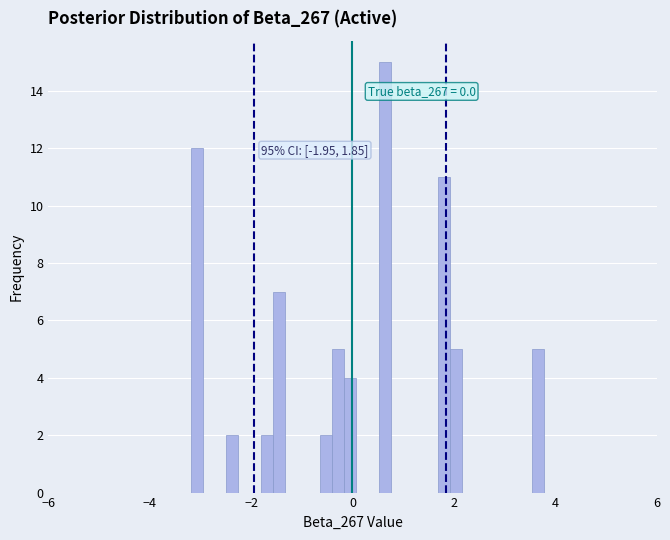

Read against the x-axis, roughly where is the centre of the tallest bar?

0.6